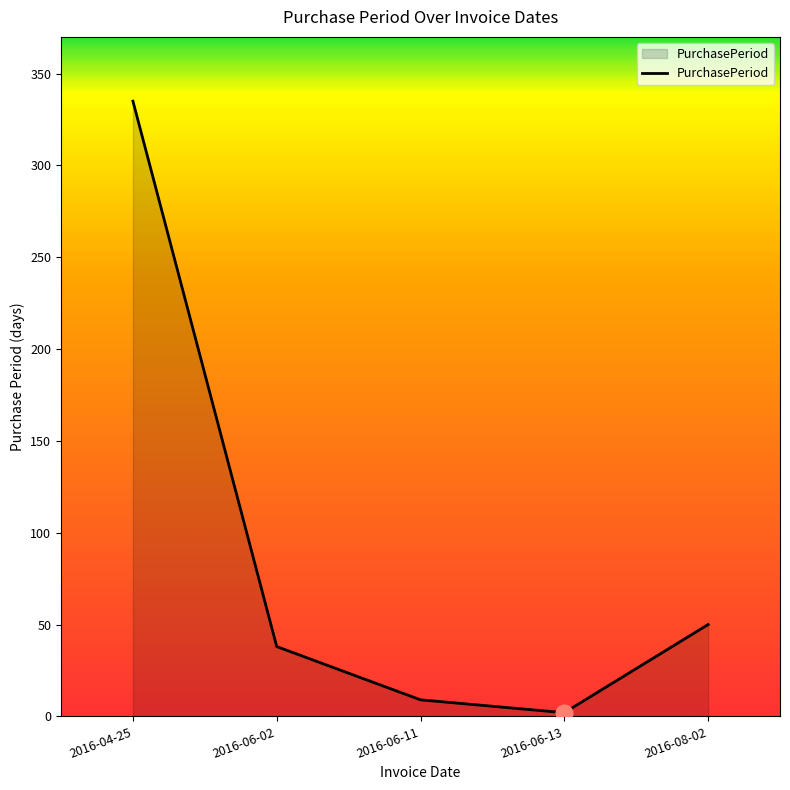

What position from the left is 2016-08-02?

5